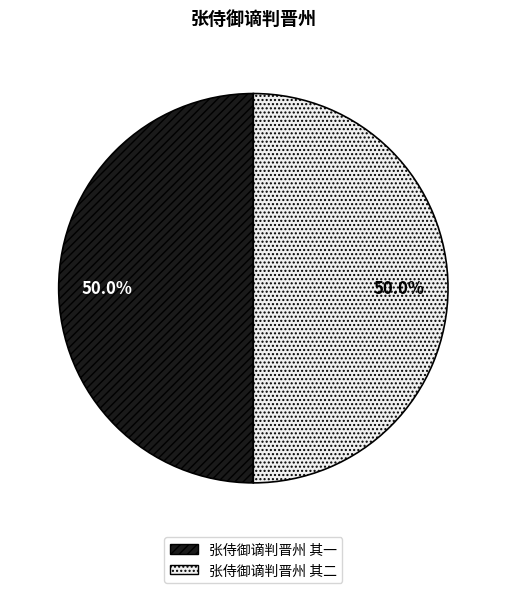

What percentage is NOT represented by 张侍御谪判晋州 其二?

50.0%